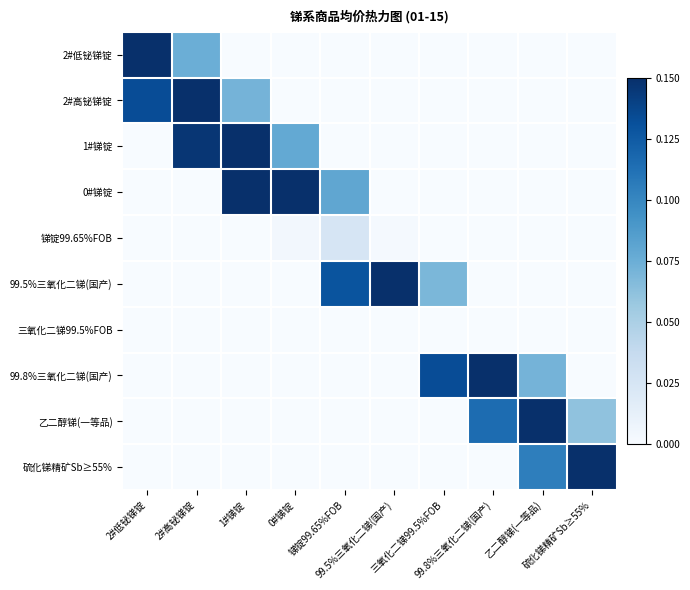

Reading left to right, list all the values displayed in this chart.

2#低铋锑锭: 2#低铋锑锭=0.9	2#高铋锑锭=0.1	1#锑锭=0.0	0#锑锭=0.0	锑锭99.65%FOB=0.0	99.5%三氧化二锑(国产)=0.0	三氧化二锑99.5%FOB=0.0	99.8%三氧化二锑(国产)=0.0	乙二醇锑(一等品)=0.0	硫化锑精矿Sb≥55%=0.0
2#高铋锑锭: 2#低铋锑锭=0.1	2#高铋锑锭=0.9	1#锑锭=0.1	0#锑锭=0.0	锑锭99.65%FOB=0.0	99.5%三氧化二锑(国产)=0.0	三氧化二锑99.5%FOB=0.0	99.8%三氧化二锑(国产)=0.0	乙二醇锑(一等品)=0.0	硫化锑精矿Sb≥55%=0.0
1#锑锭: 2#低铋锑锭=0.0	2#高铋锑锭=0.1	1#锑锭=1.0	0#锑锭=0.1	锑锭99.65%FOB=0.0	99.5%三氧化二锑(国产)=0.0	三氧化二锑99.5%FOB=0.0	99.8%三氧化二锑(国产)=0.0	乙二醇锑(一等品)=0.0	硫化锑精矿Sb≥55%=0.0
0#锑锭: 2#低铋锑锭=0.0	2#高铋锑锭=0.0	1#锑锭=0.1	0#锑锭=1.0	锑锭99.65%FOB=0.1	99.5%三氧化二锑(国产)=0.0	三氧化二锑99.5%FOB=0.0	99.8%三氧化二锑(国产)=0.0	乙二醇锑(一等品)=0.0	硫化锑精矿Sb≥55%=0.0
锑锭99.65%FOB: 2#低铋锑锭=0.0	2#高铋锑锭=0.0	1#锑锭=0.0	0#锑锭=0.0	锑锭99.65%FOB=0.0	99.5%三氧化二锑(国产)=0.0	三氧化二锑99.5%FOB=0.0	99.8%三氧化二锑(国产)=0.0	乙二醇锑(一等品)=0.0	硫化锑精矿Sb≥55%=0.0
99.5%三氧化二锑(国产): 2#低铋锑锭=0.0	2#高铋锑锭=0.0	1#锑锭=0.0	0#锑锭=0.0	锑锭99.65%FOB=0.1	99.5%三氧化二锑(国产)=0.9	三氧化二锑99.5%FOB=0.1	99.8%三氧化二锑(国产)=0.0	乙二醇锑(一等品)=0.0	硫化锑精矿Sb≥55%=0.0
三氧化二锑99.5%FOB: 2#低铋锑锭=0.0	2#高铋锑锭=0.0	1#锑锭=0.0	0#锑锭=0.0	锑锭99.65%FOB=0.0	99.5%三氧化二锑(国产)=0.0	三氧化二锑99.5%FOB=0.0	99.8%三氧化二锑(国产)=0.0	乙二醇锑(一等品)=0.0	硫化锑精矿Sb≥55%=0.0
99.8%三氧化二锑(国产): 2#低铋锑锭=0.0	2#高铋锑锭=0.0	1#锑锭=0.0	0#锑锭=0.0	锑锭99.65%FOB=0.0	99.5%三氧化二锑(国产)=0.0	三氧化二锑99.5%FOB=0.1	99.8%三氧化二锑(国产)=0.9	乙二醇锑(一等品)=0.1	硫化锑精矿Sb≥55%=0.0
乙二醇锑(一等品): 2#低铋锑锭=0.0	2#高铋锑锭=0.0	1#锑锭=0.0	0#锑锭=0.0	锑锭99.65%FOB=0.0	99.5%三氧化二锑(国产)=0.0	三氧化二锑99.5%FOB=0.0	99.8%三氧化二锑(国产)=0.1	乙二醇锑(一等品)=0.8	硫化锑精矿Sb≥55%=0.1
硫化锑精矿Sb≥55%: 2#低铋锑锭=0.0	2#高铋锑锭=0.0	1#锑锭=0.0	0#锑锭=0.0	锑锭99.65%FOB=0.0	99.5%三氧化二锑(国产)=0.0	三氧化二锑99.5%FOB=0.0	99.8%三氧化二锑(国产)=0.0	乙二醇锑(一等品)=0.1	硫化锑精矿Sb≥55%=0.7